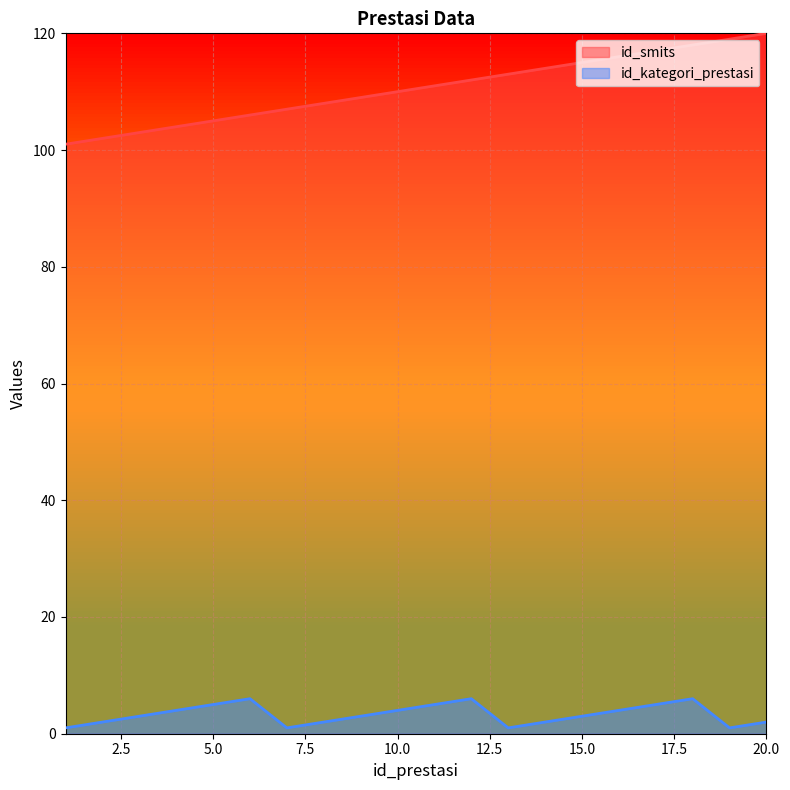

True or false: id_smits has a value of 162 at 7.

False